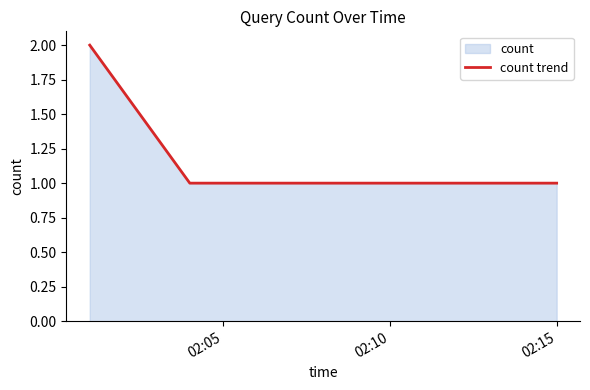

What is the greatest value displayed?

2